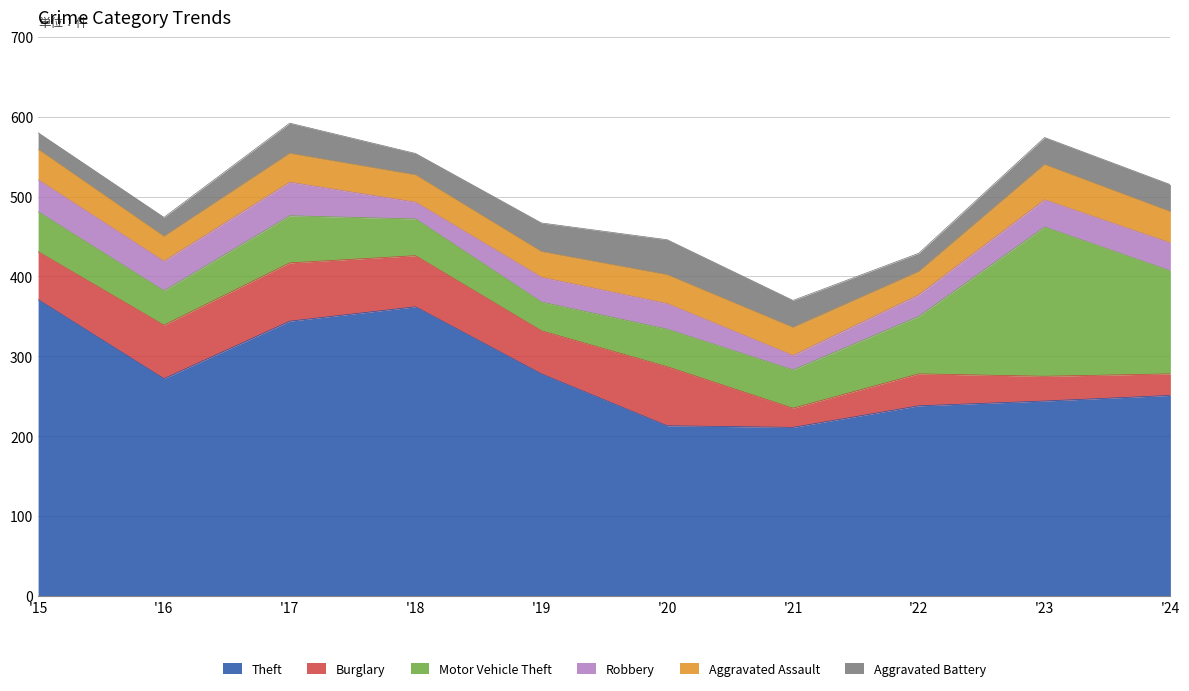

True or false: Theft has a value of 278 at '19.

True